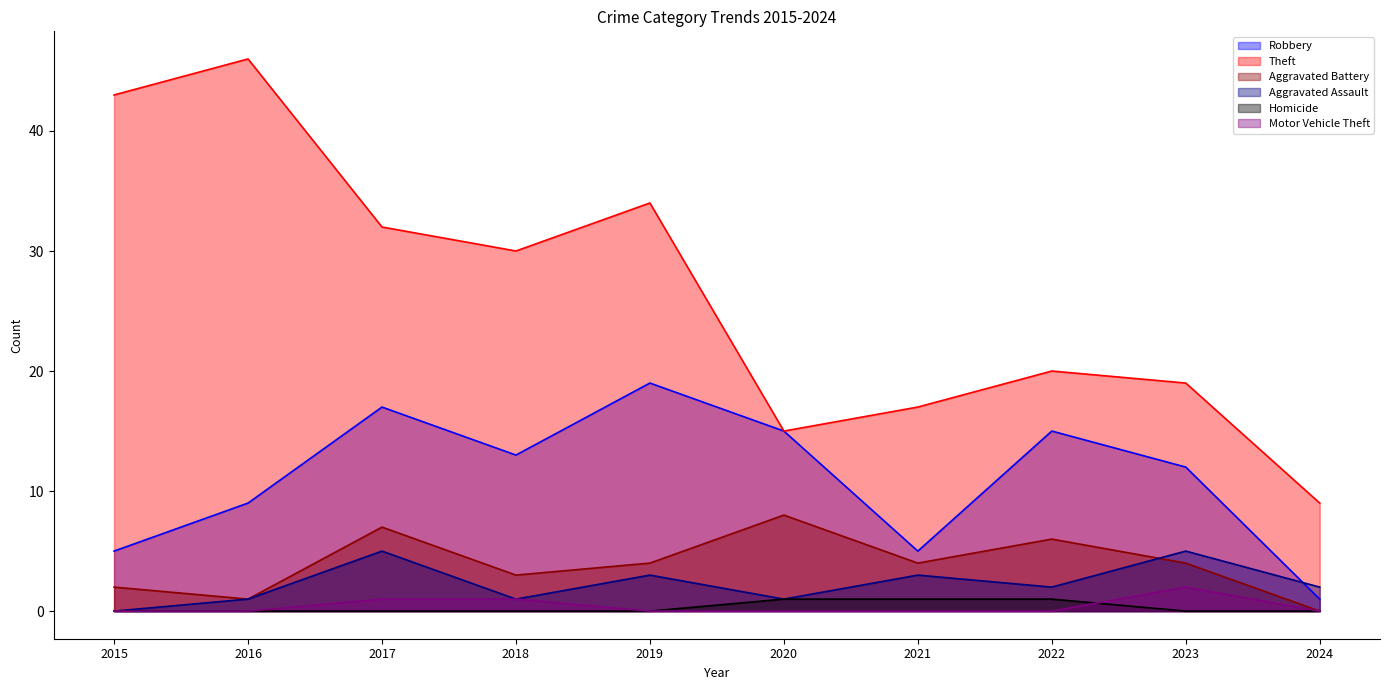

At which category does Aggravated Battery reach its first local peak?

2017